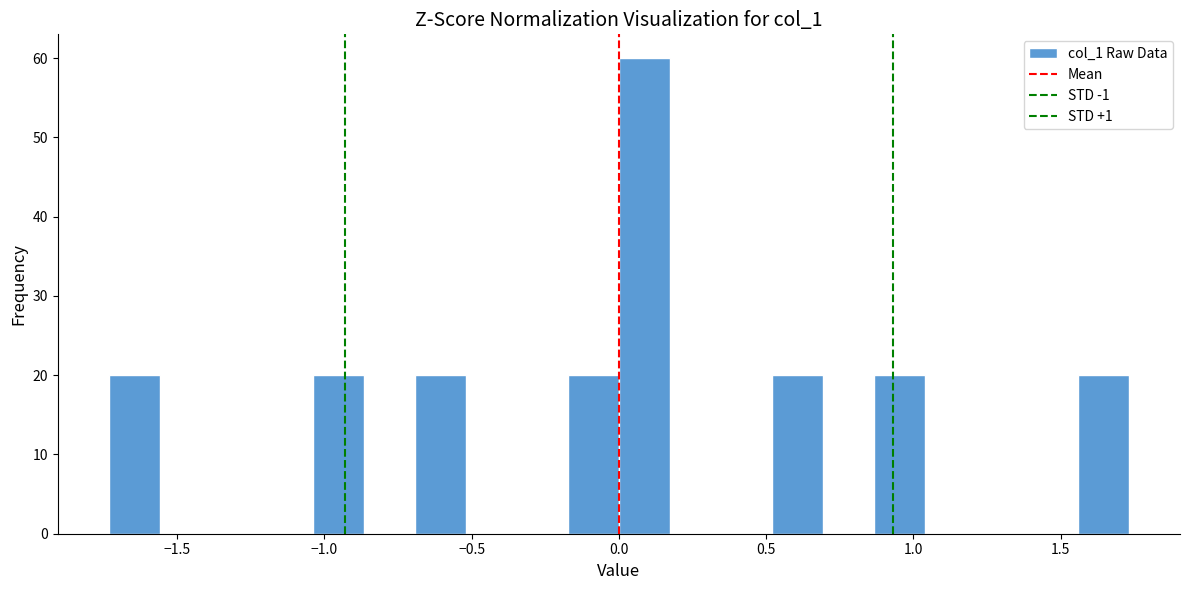

Around what value on the x-axis is the tallest bar? Give the approximate position of its centre, as read against the axis.

0.10